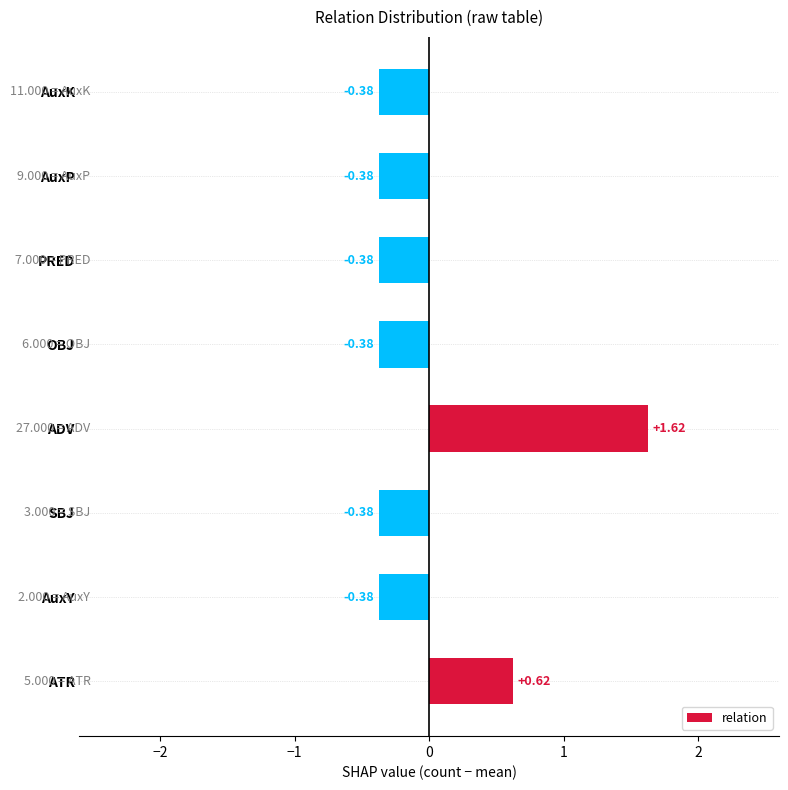

What is the change in value from SBJ to ADV?

+2.0